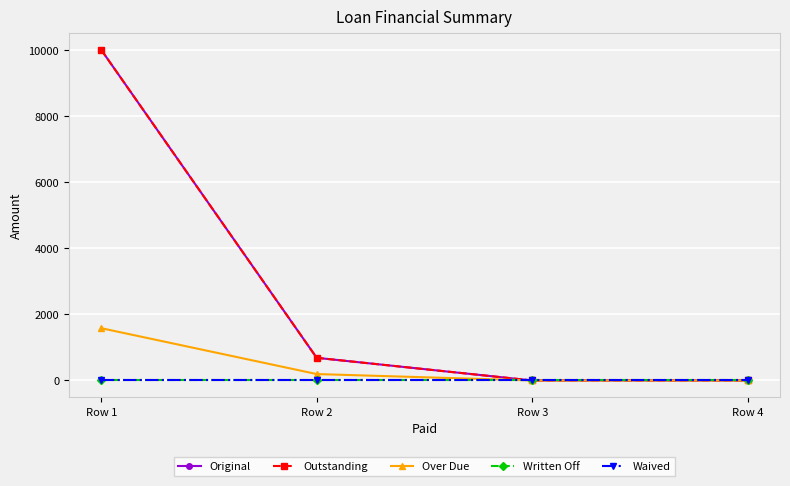

Is this an area chart (filled region under the line)?

No